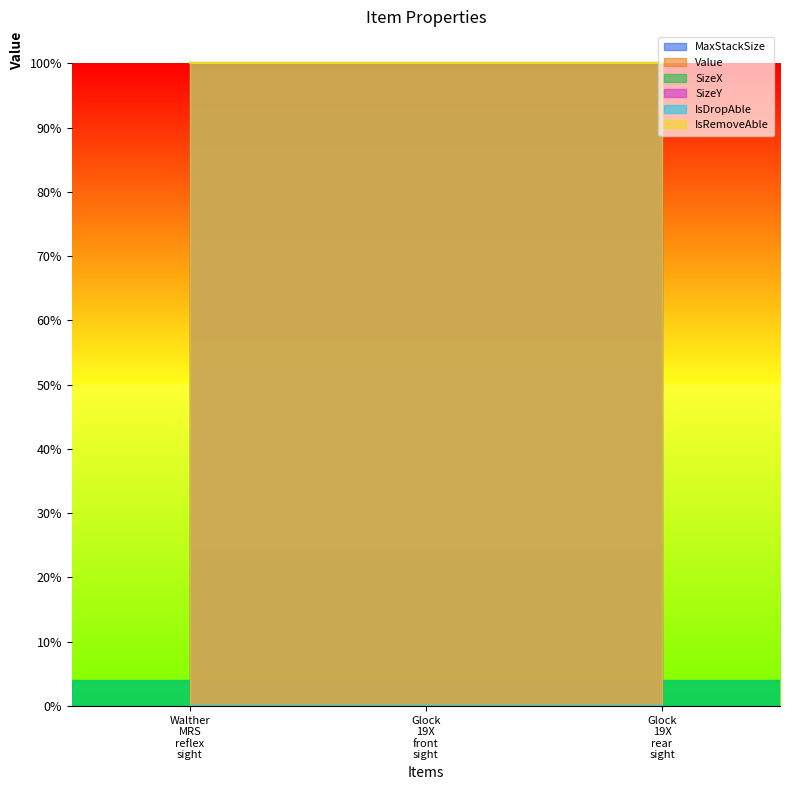

Where is SizeX nearest to the value 1?

Walther_MRS_reflex_sight